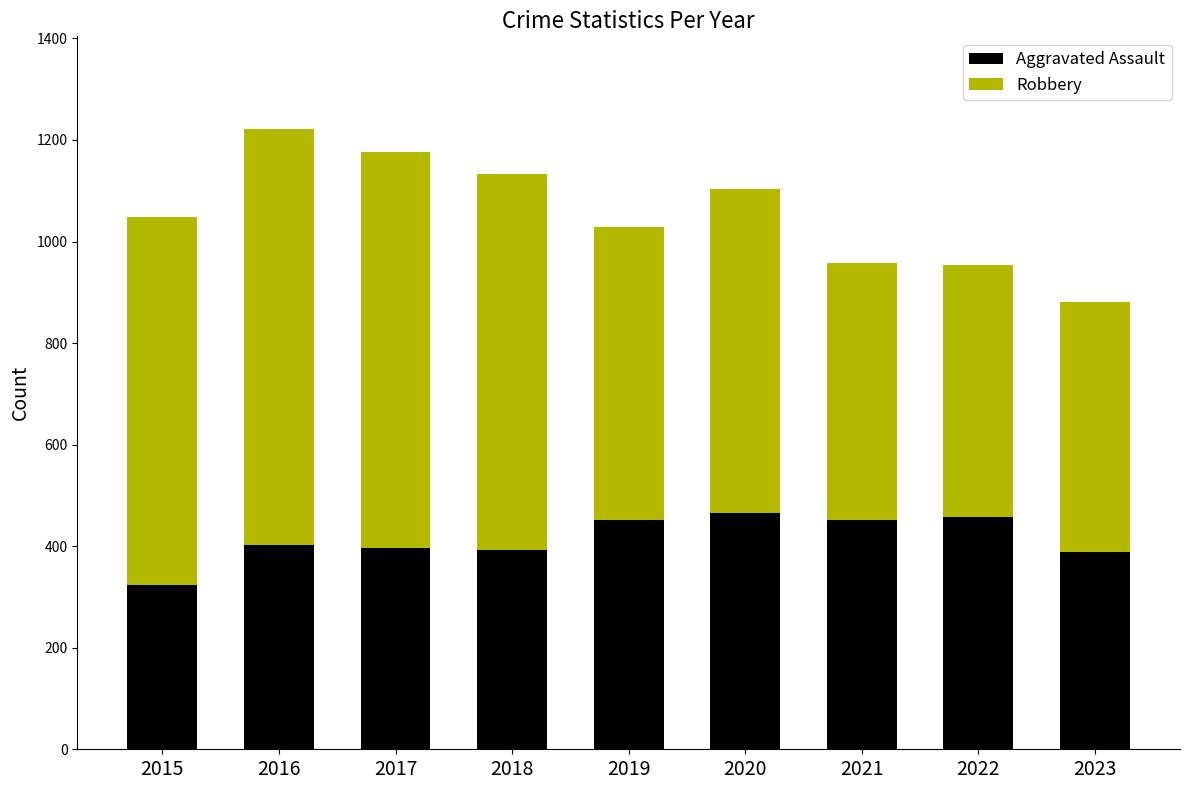

What is the minimum value for Aggravated Assault?

323